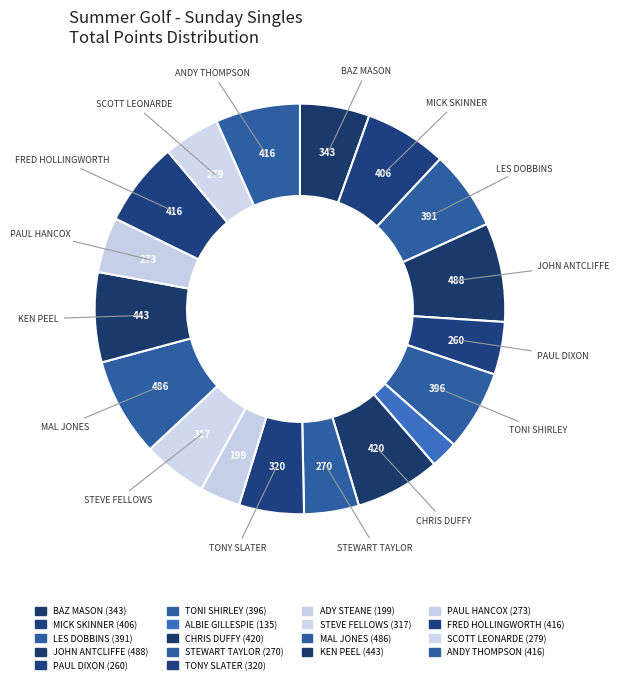

Combined, what portion of the pie is TONI SHIRLEY and CHRIS DUFFY?

13.0%